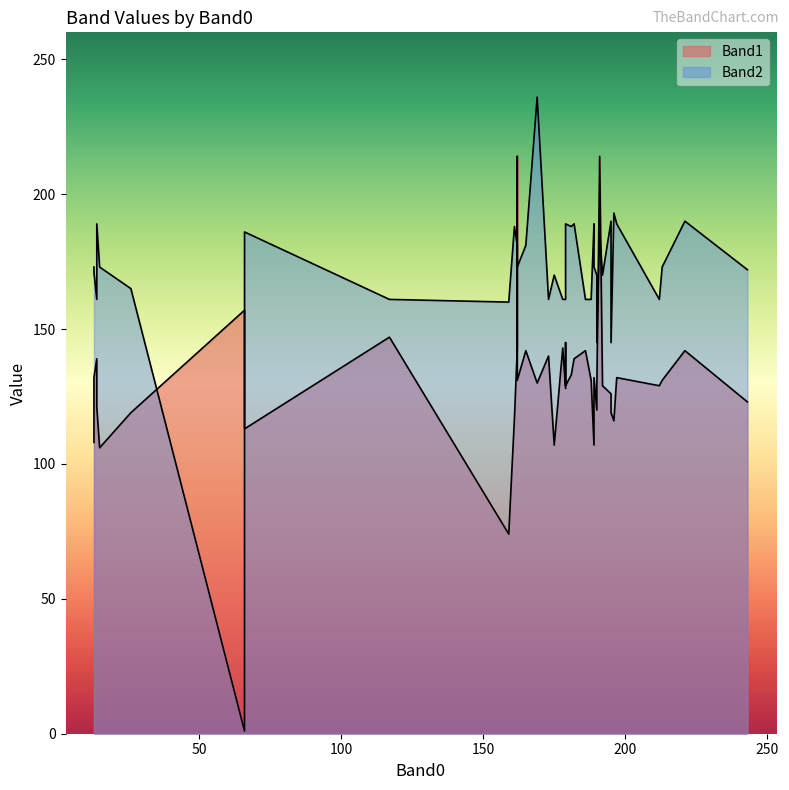

Does the chart display data point markers on the line(s)?

No